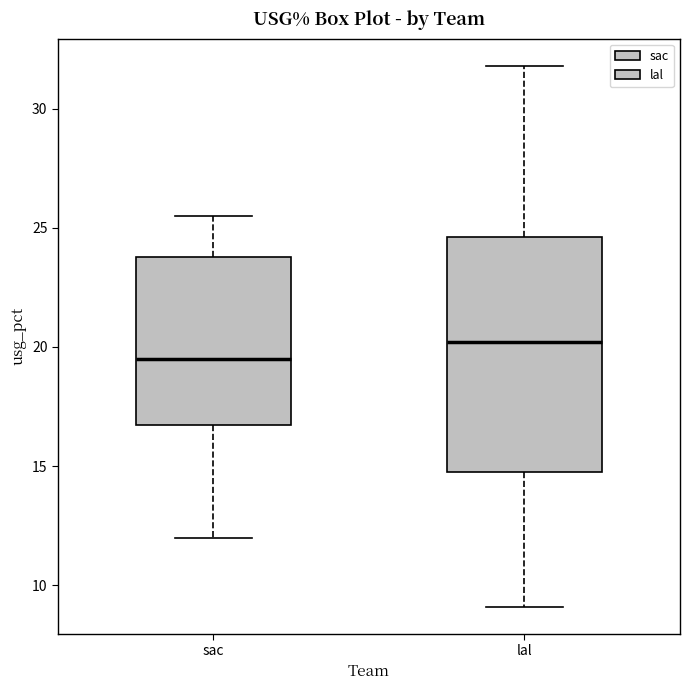

Which box is the tallest, from its lower edge to its upper edge?

lal